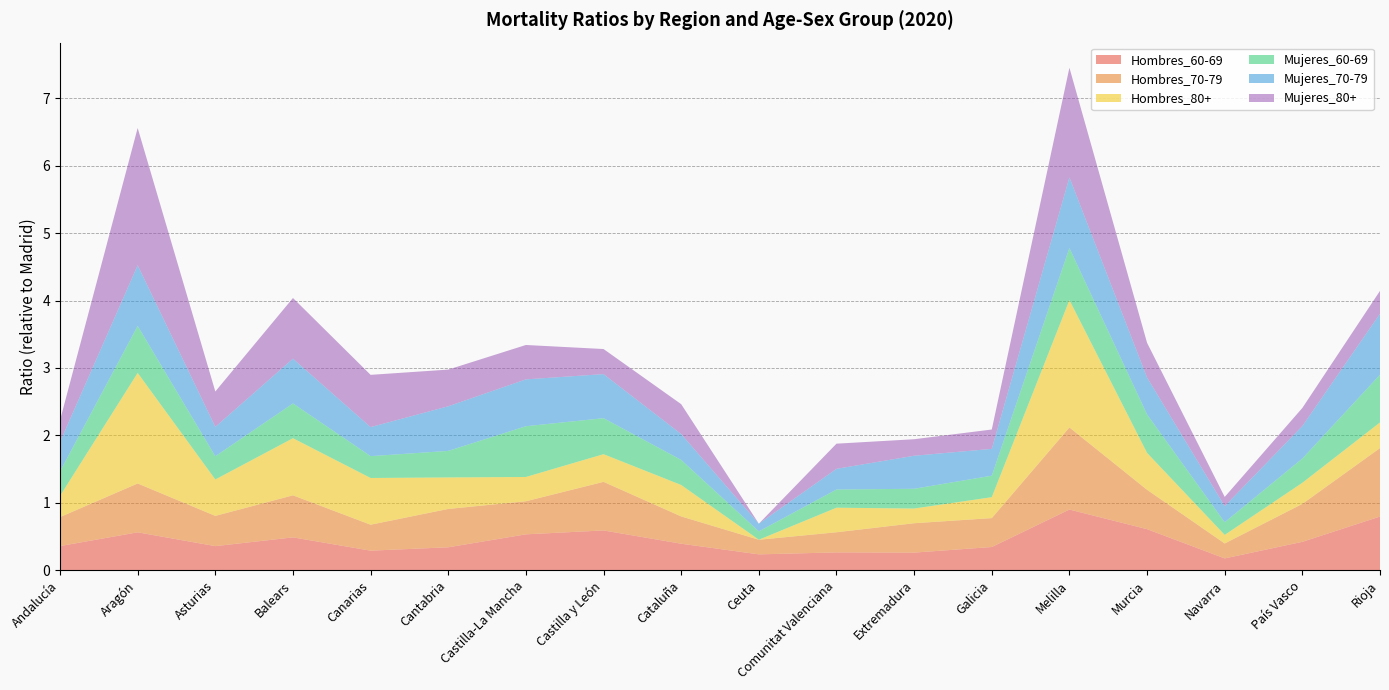

Reading right to left, list all the values displayed in this chart.

Hombres_60-69: Rioja=0.8	País Vasco=0.4	Navarra=0.2	Murcia=0.6	Melilla=0.9	Galicia=0.3	Extremadura=0.3	Comunitat Valenciana=0.3	Ceuta=0.2	Cataluña=0.4	Castilla y León=0.6	Castilla-La Mancha=0.5	Cantabria=0.3	Canarias=0.3	Balears=0.5	Asturias=0.4	Aragón=0.6	Andalucía=0.4
Hombres_70-79: Rioja=1.0	País Vasco=0.6	Navarra=0.2	Murcia=0.6	Melilla=1.2	Galicia=0.4	Extremadura=0.4	Comunitat Valenciana=0.3	Ceuta=0.2	Cataluña=0.4	Castilla y León=0.7	Castilla-La Mancha=0.5	Cantabria=0.6	Canarias=0.4	Balears=0.6	Asturias=0.4	Aragón=0.7	Andalucía=0.4
Hombres_80+: Rioja=0.4	País Vasco=0.3	Navarra=0.1	Murcia=0.5	Melilla=1.9	Galicia=0.3	Extremadura=0.2	Comunitat Valenciana=0.4	Ceuta=0.0	Cataluña=0.5	Castilla y León=0.4	Castilla-La Mancha=0.4	Cantabria=0.5	Canarias=0.7	Balears=0.8	Asturias=0.5	Aragón=1.6	Andalucía=0.3
Mujeres_60-69: Rioja=0.7	País Vasco=0.4	Navarra=0.2	Murcia=0.6	Melilla=0.8	Galicia=0.3	Extremadura=0.3	Comunitat Valenciana=0.3	Ceuta=0.1	Cataluña=0.4	Castilla y León=0.5	Castilla-La Mancha=0.8	Cantabria=0.4	Canarias=0.3	Balears=0.5	Asturias=0.3	Aragón=0.7	Andalucía=0.4
Mujeres_70-79: Rioja=0.9	País Vasco=0.5	Navarra=0.2	Murcia=0.5	Melilla=1.0	Galicia=0.4	Extremadura=0.5	Comunitat Valenciana=0.3	Ceuta=0.1	Cataluña=0.4	Castilla y León=0.7	Castilla-La Mancha=0.7	Cantabria=0.7	Canarias=0.4	Balears=0.7	Asturias=0.4	Aragón=0.9	Andalucía=0.4
Mujeres_80+: Rioja=0.3	País Vasco=0.3	Navarra=0.1	Murcia=0.5	Melilla=1.6	Galicia=0.3	Extremadura=0.2	Comunitat Valenciana=0.4	Ceuta=0.0	Cataluña=0.4	Castilla y León=0.4	Castilla-La Mancha=0.5	Cantabria=0.5	Canarias=0.8	Balears=0.9	Asturias=0.5	Aragón=2.0	Andalucía=0.3